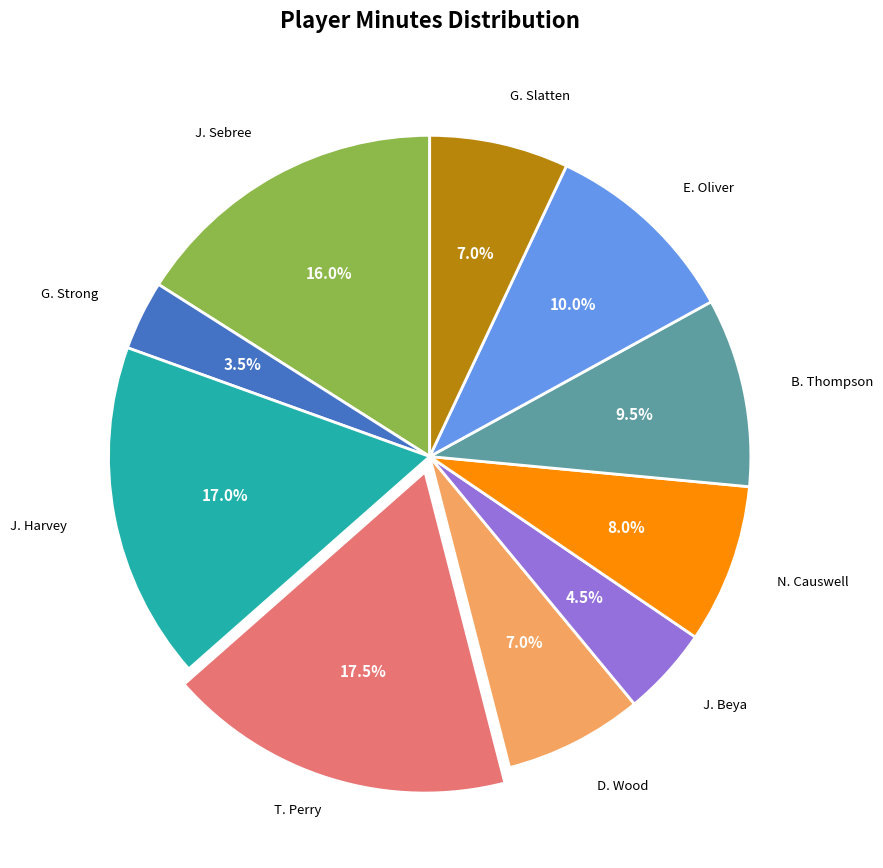

Is there any slice that represents more than half of the pie?

No